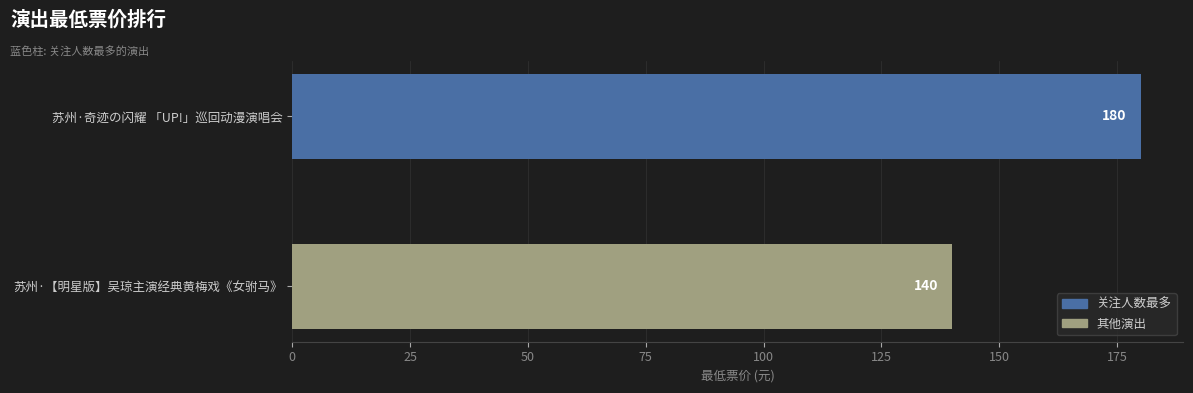

What is the change in value from 苏州·奇迹の闪耀 「UP!」巡回动漫演唱会 to 苏州·【明星版】吴琼主演经典黄梅戏《女驸马》?

-40